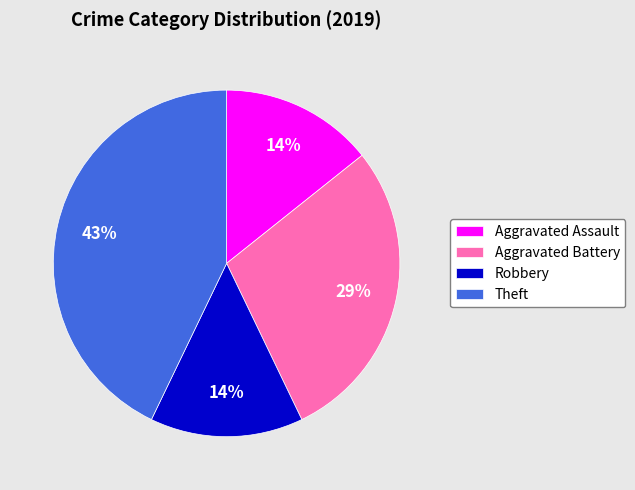

Do Aggravated Assault and Theft together represent more than half of the pie?

Yes